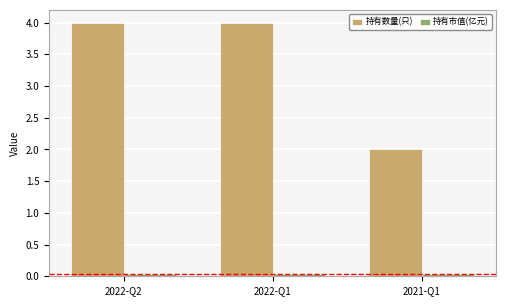

The 持有数量(只) series shows 1.0 at 2021-Q1. True or false?

False